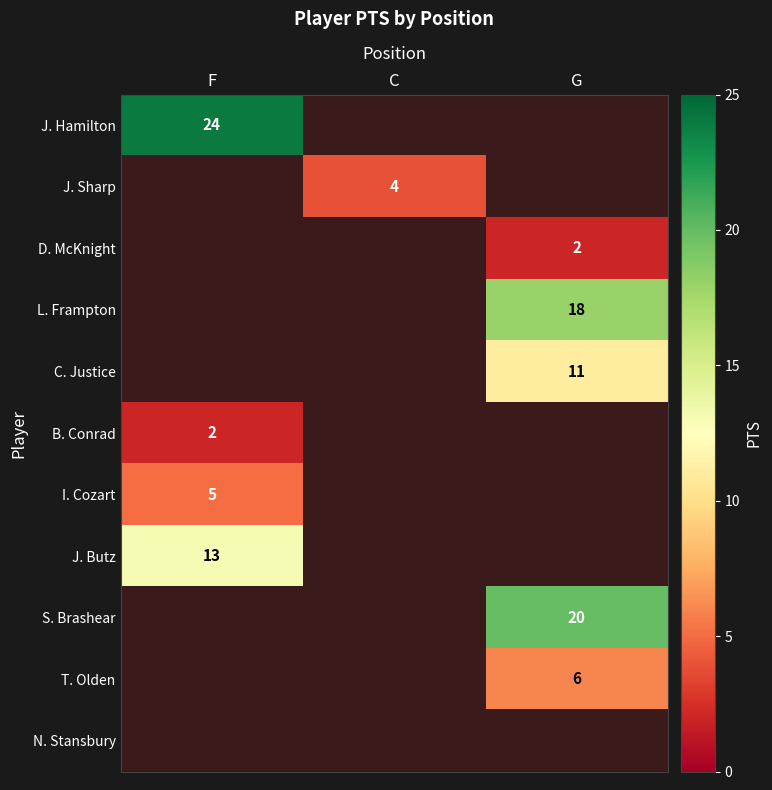

Is it true that I. Cozart equals 5 at F?

True